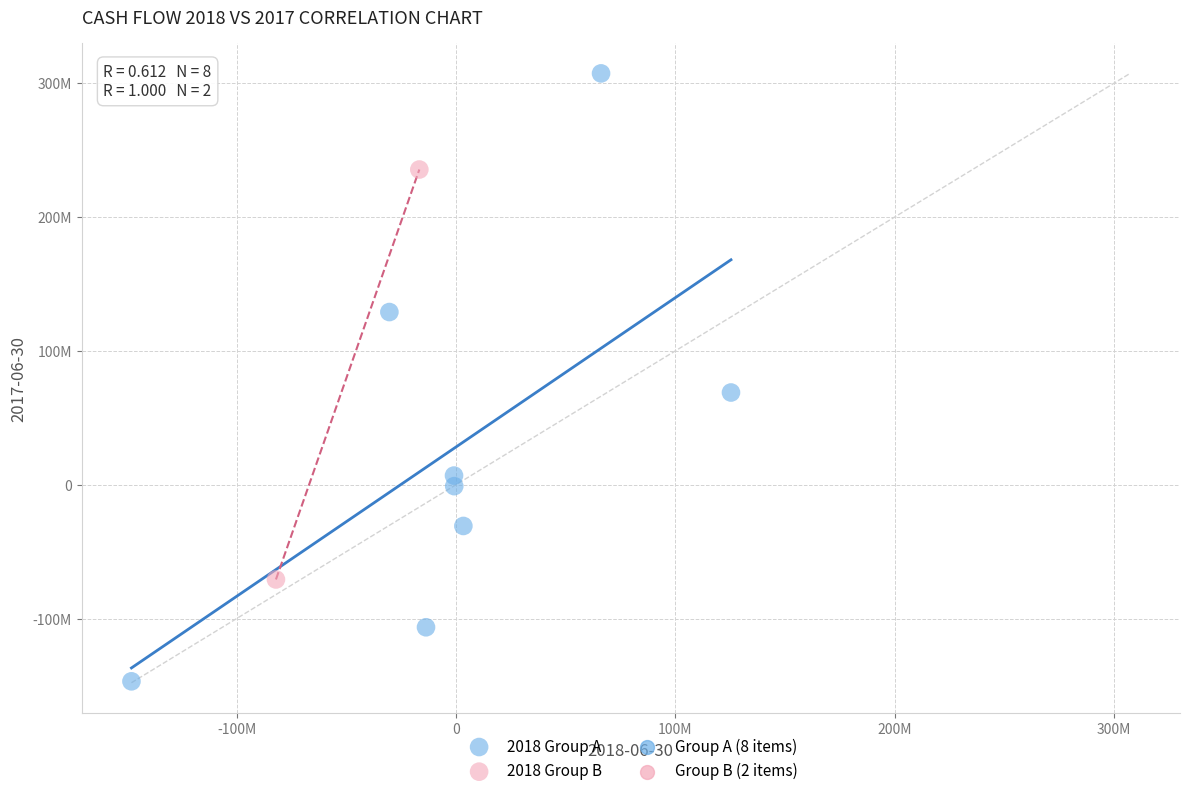

Which series has the largest Y range (max minus min)?

2018 Group A